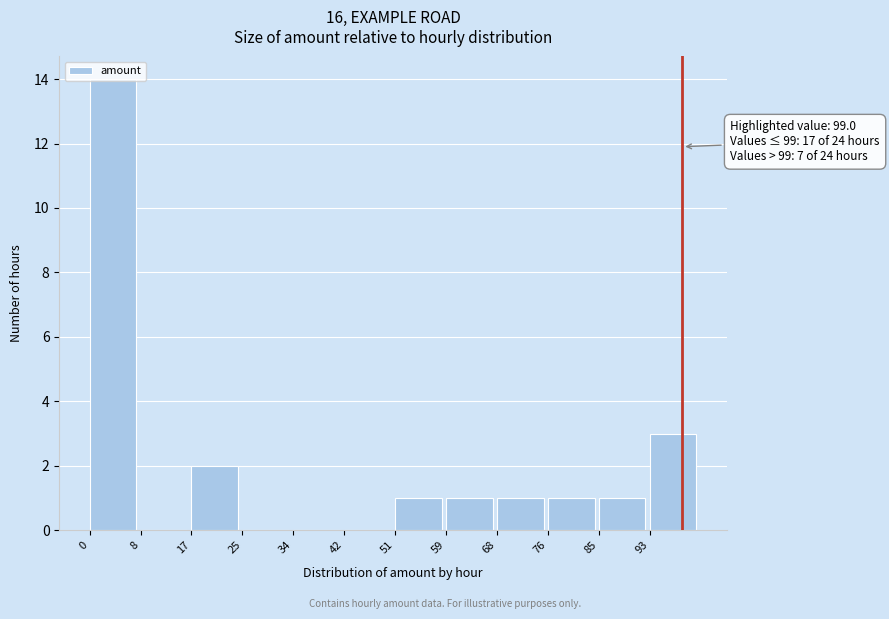

Over which range of the x-axis is the bar tallest?

0.0 to 8.5